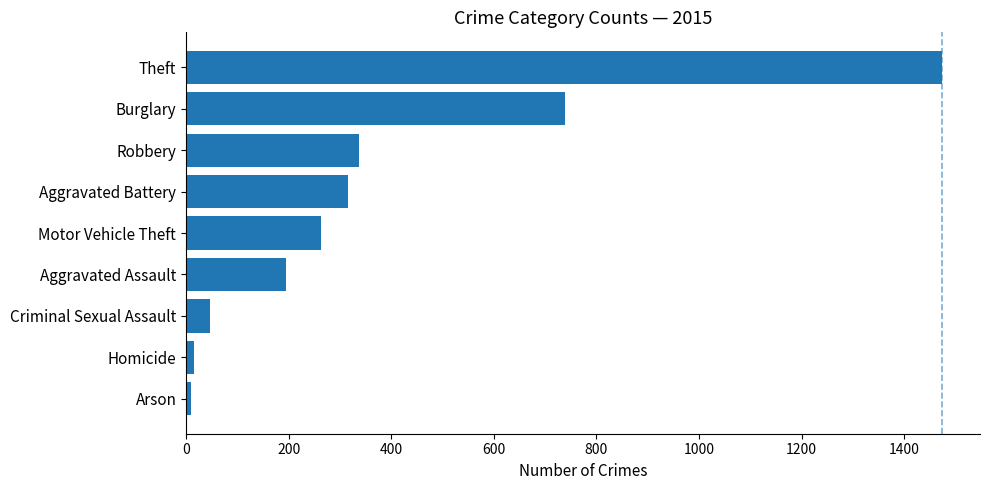

What is the difference between the maximum and second lowest values?

1459